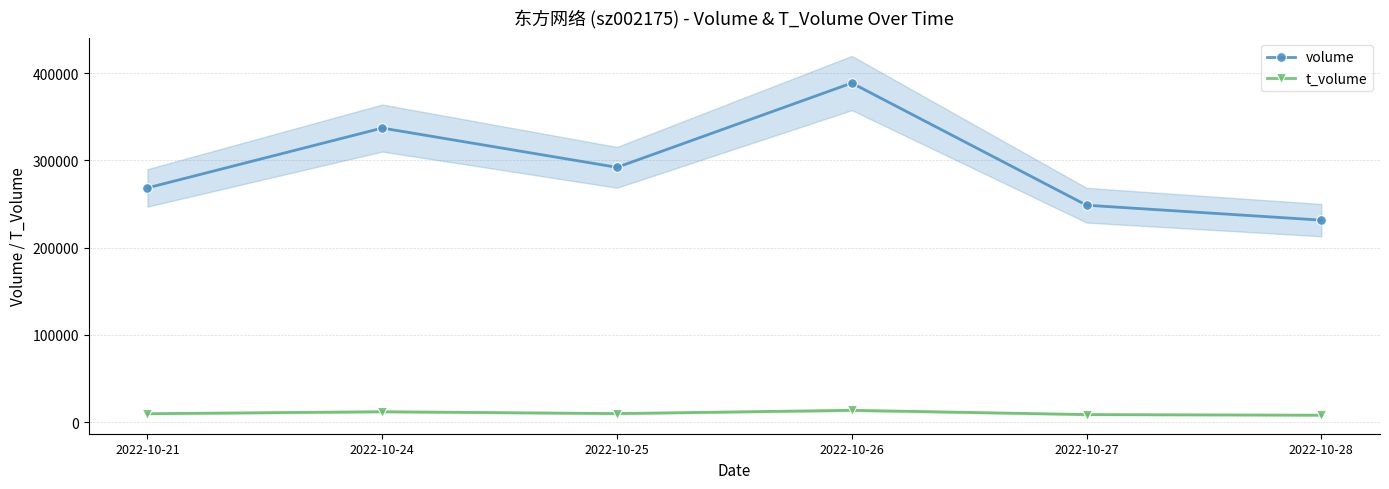

Is it true that volume equals 292068 at 2022-10-25?

True